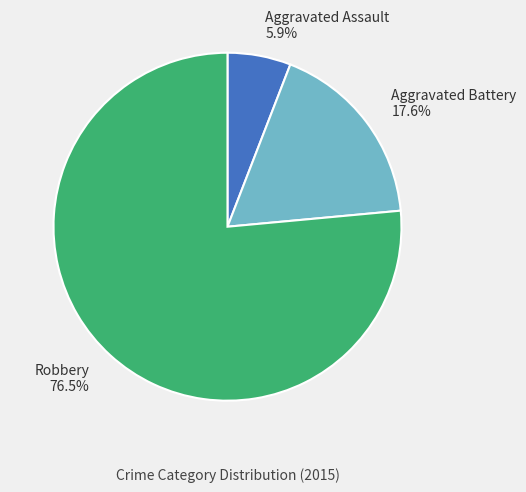

True or false: Aggravated Assault accounts for 6% of the total.

True